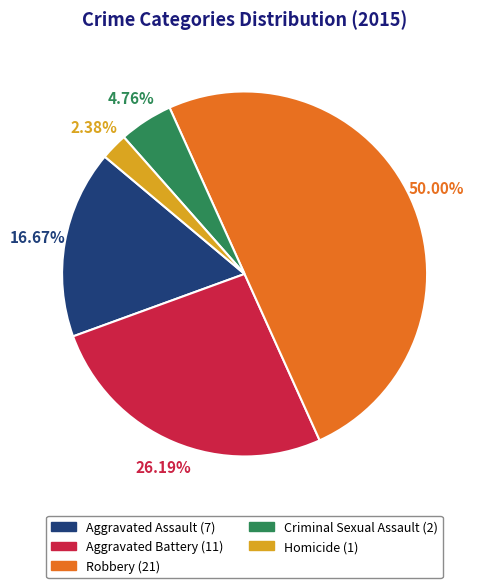

Do Homicide and Aggravated Assault together represent more than half of the pie?

No